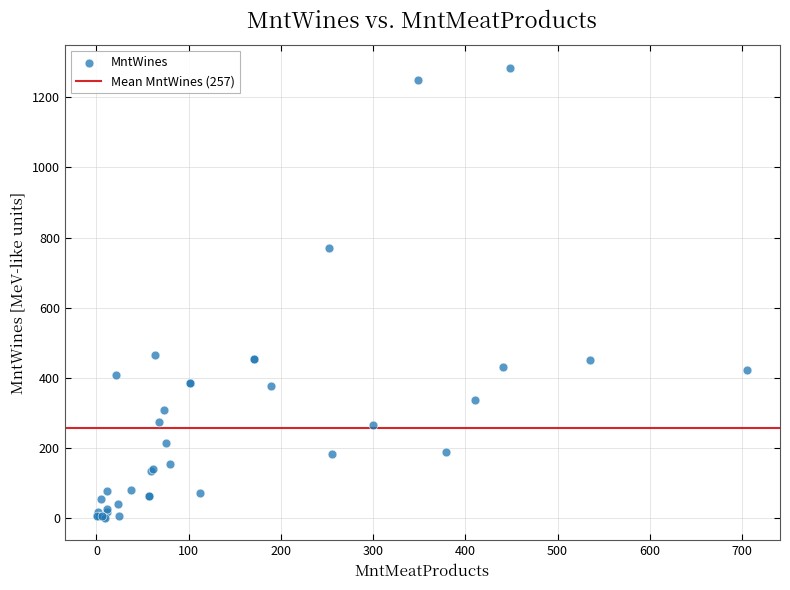

What Y value in the scatter plot is closest to 643?

769